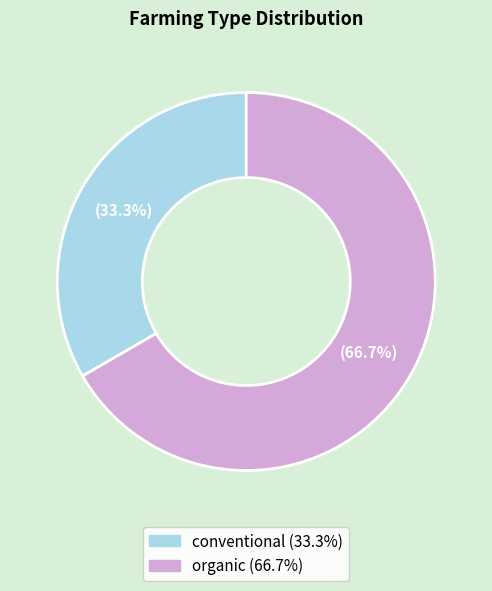

The conventional slice represents 42% of the pie. True or false?

False